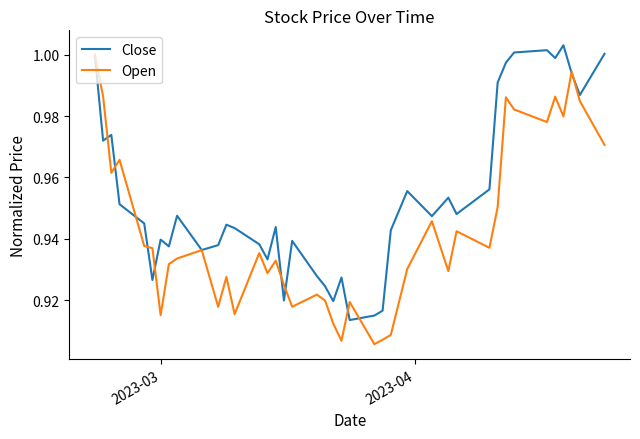

In Close, how many points are higher than both neighbors (excluding endpoints)?

11